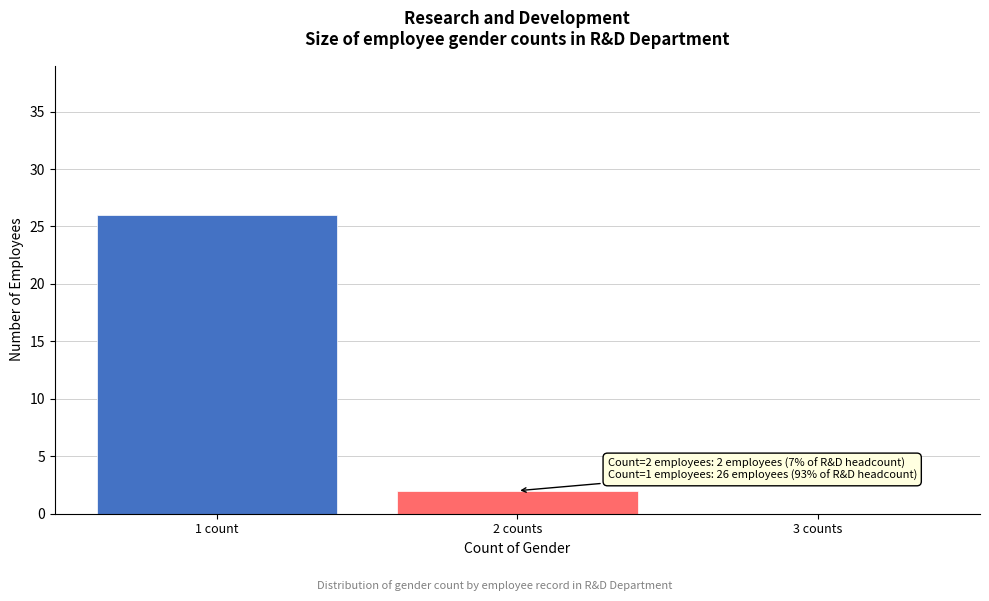

Reading right to left, transcribe all the data shown in this chart.

3 counts=0	2 counts=2	1 count=26